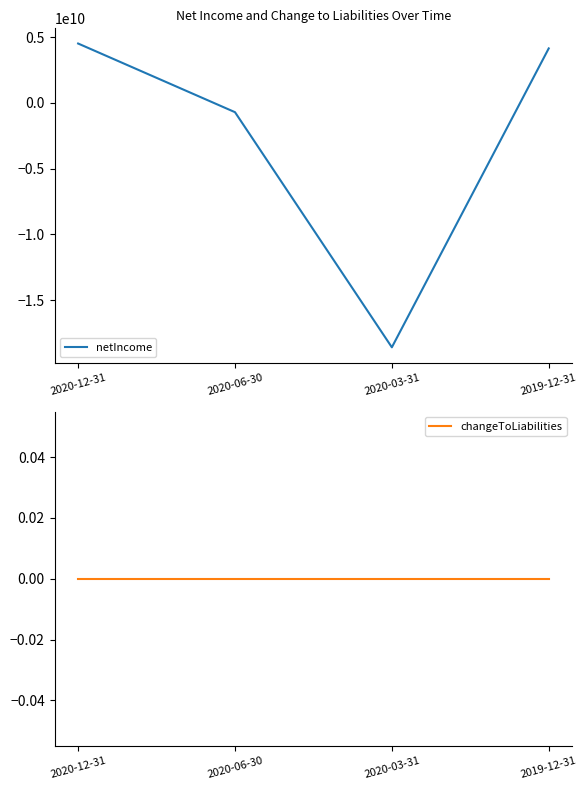

The value of changeToLiabilities at 2020-06-30 is 0. True or false?

True